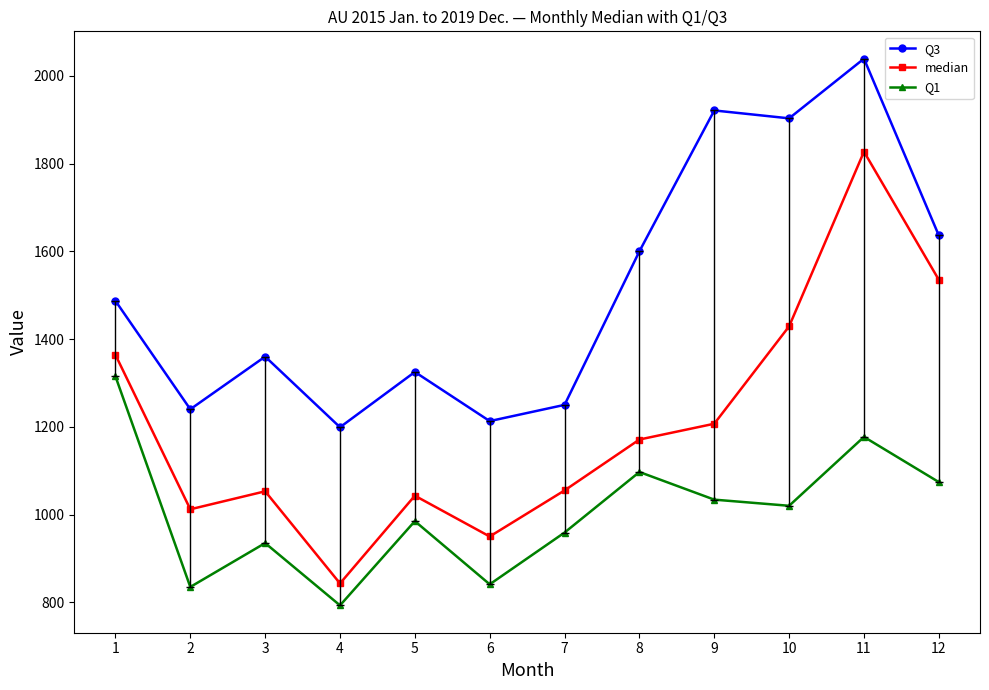

Which category has the lowest value in the Q1 series?

4